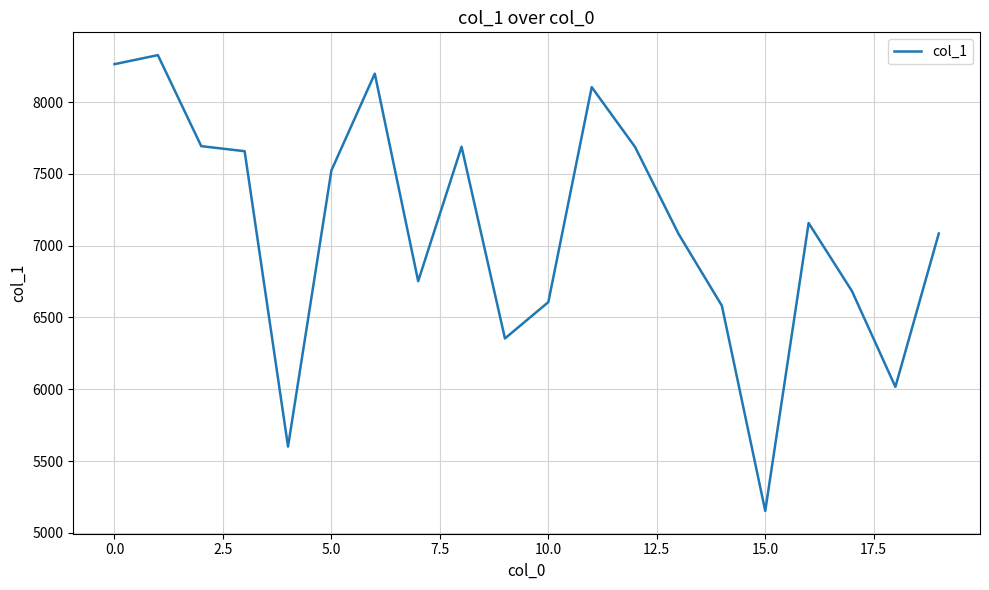

What is the difference between the maximum and minimum values?

3174